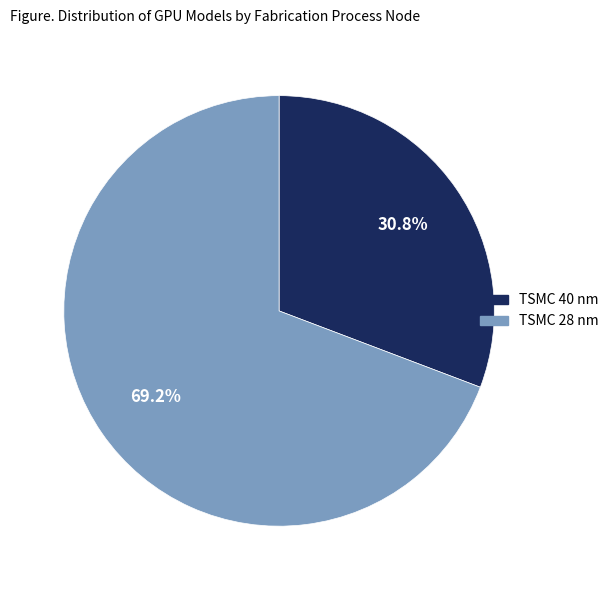

Which has a higher value, TSMC 40 nm or TSMC 28 nm?

TSMC 28 nm